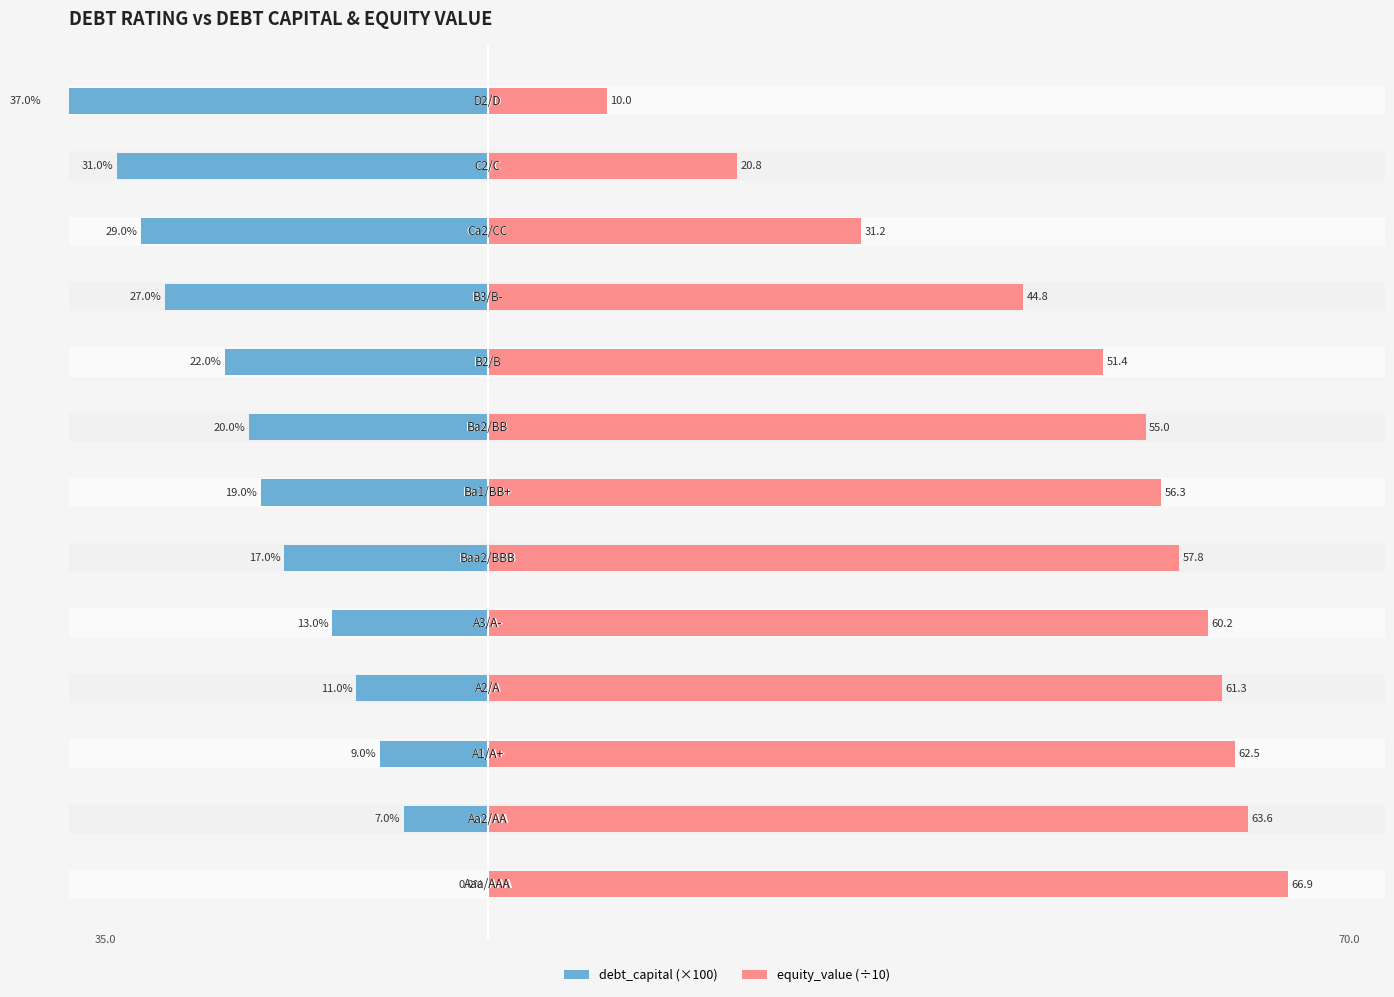

The debt_capital (×100) series shows -29.0 at 10. True or false?

True